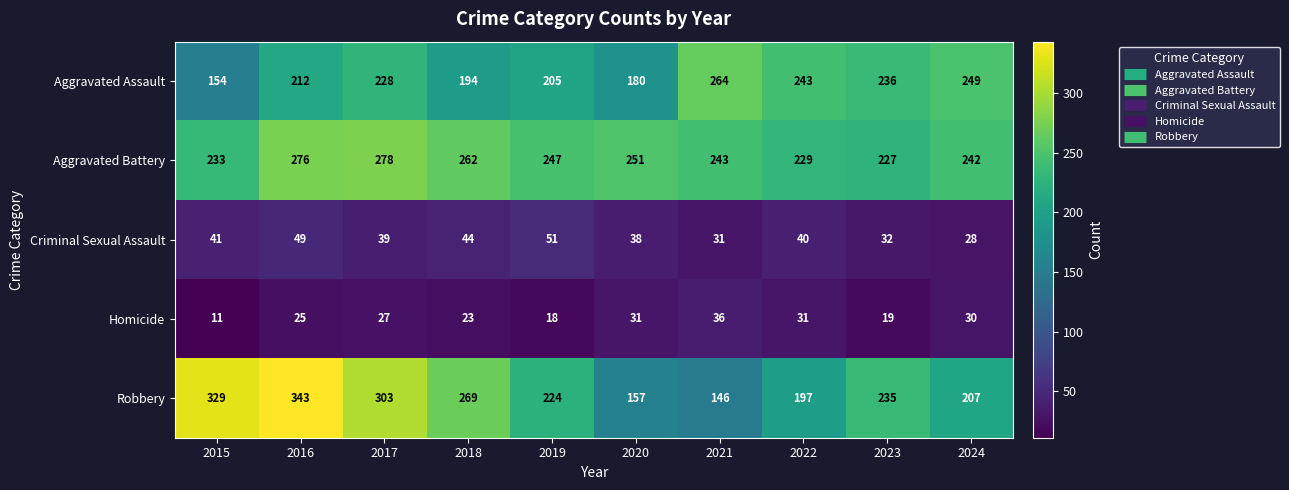

How many distinct data groups are displayed?

5